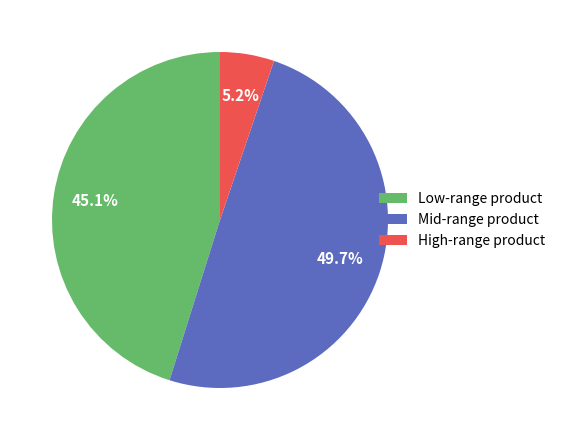

To the nearest percent, what is the average slice percentage?

33%